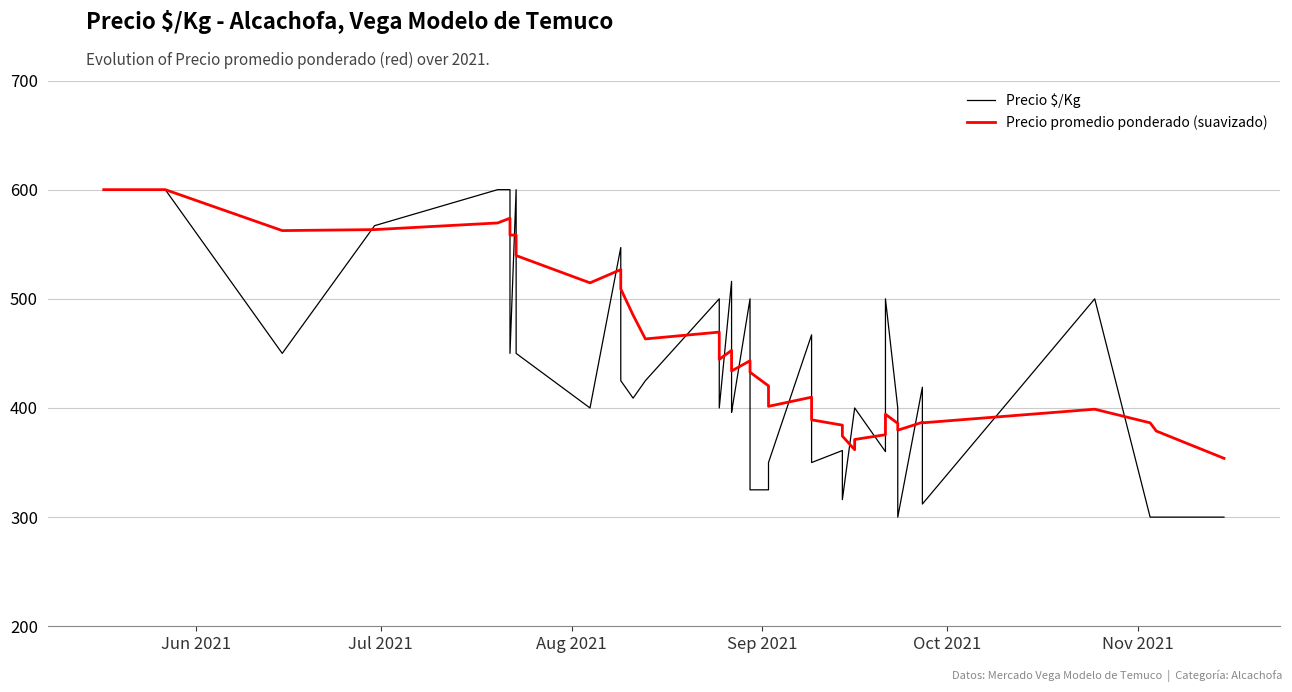

How many data points in Precio promedio ponderado (suavizado) are above 443?

20